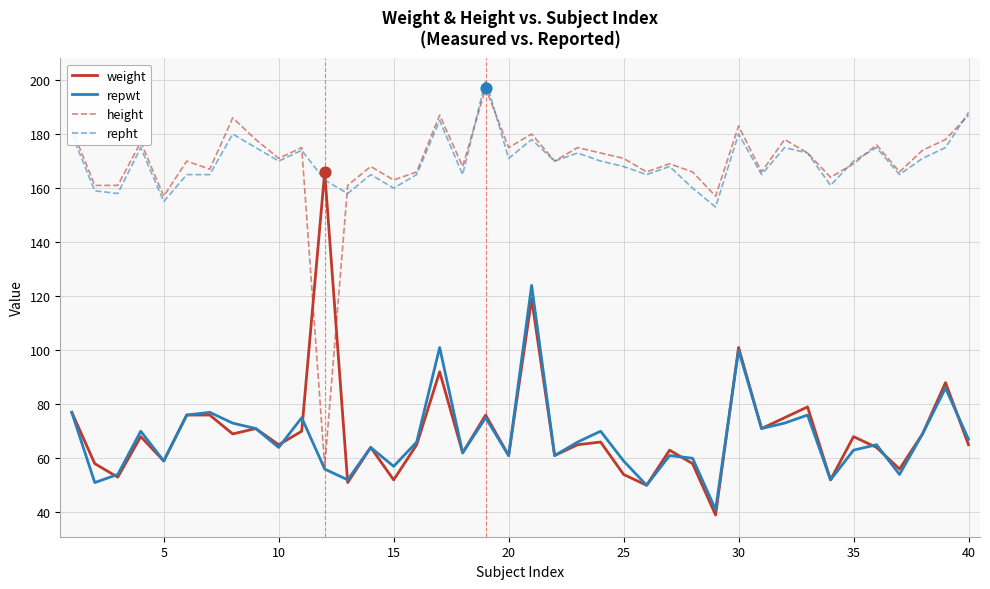

True or false: repht and repwt cross at least once.

False